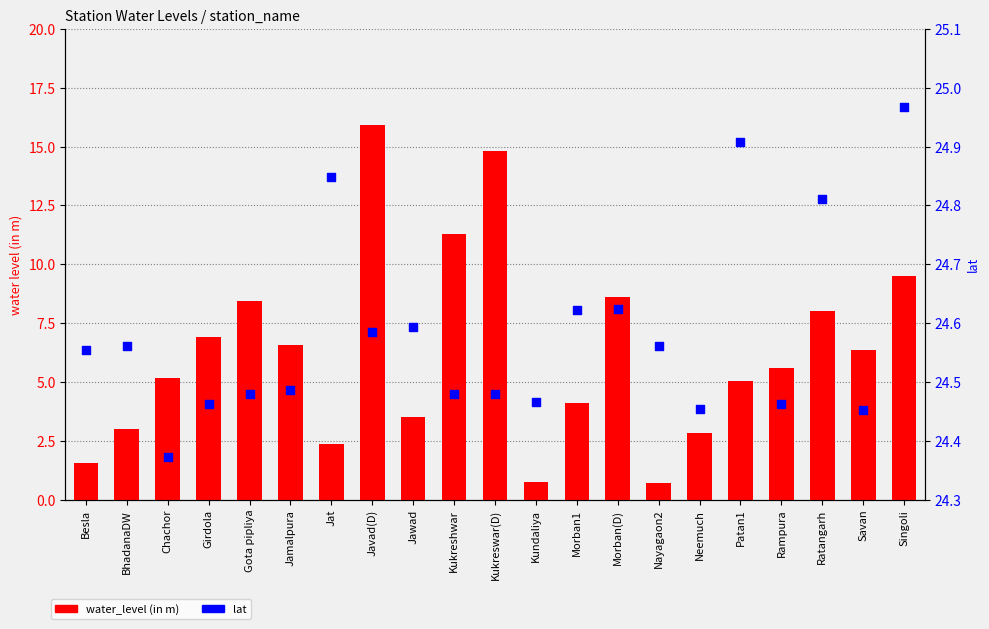

At how many categories does at least one series exceed 20?

21